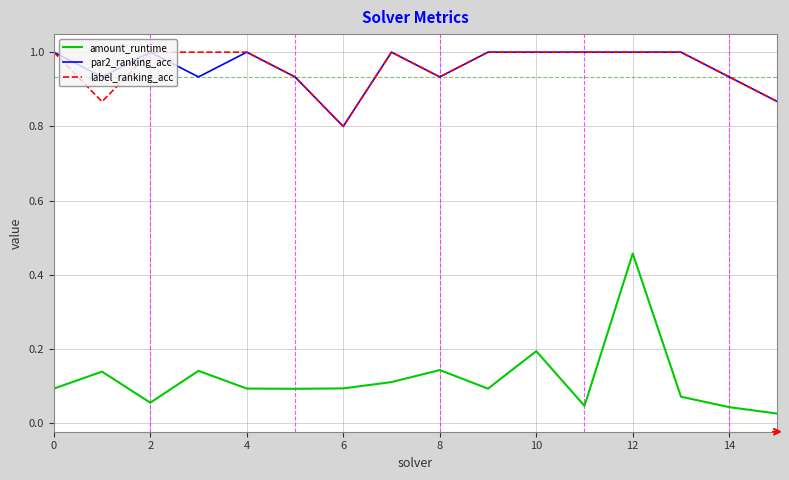

What is the sum of all amount_runtime values?

1.9